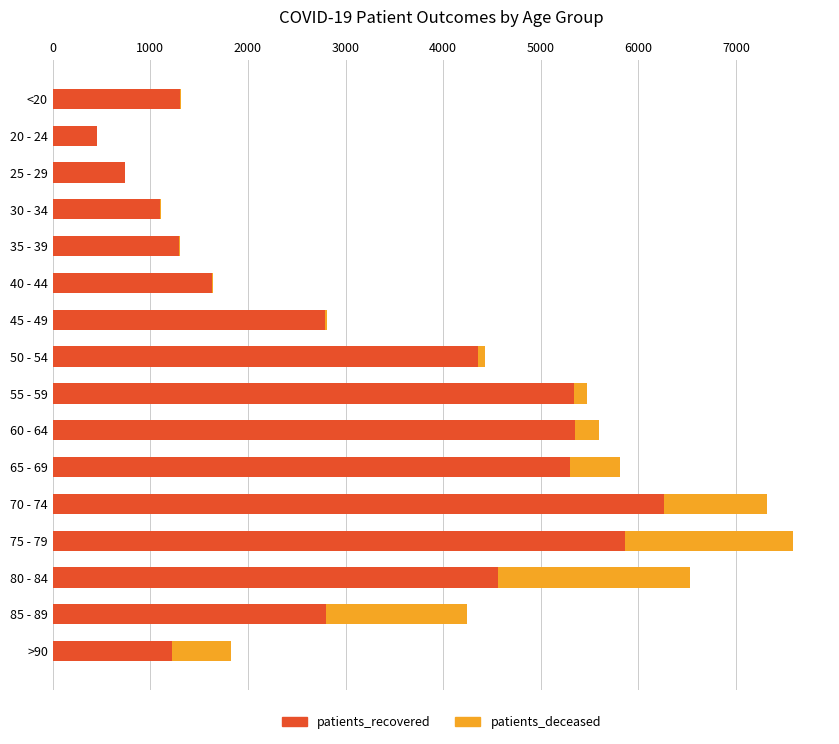

Which category has the highest value in the patients_recovered series?

70 - 74